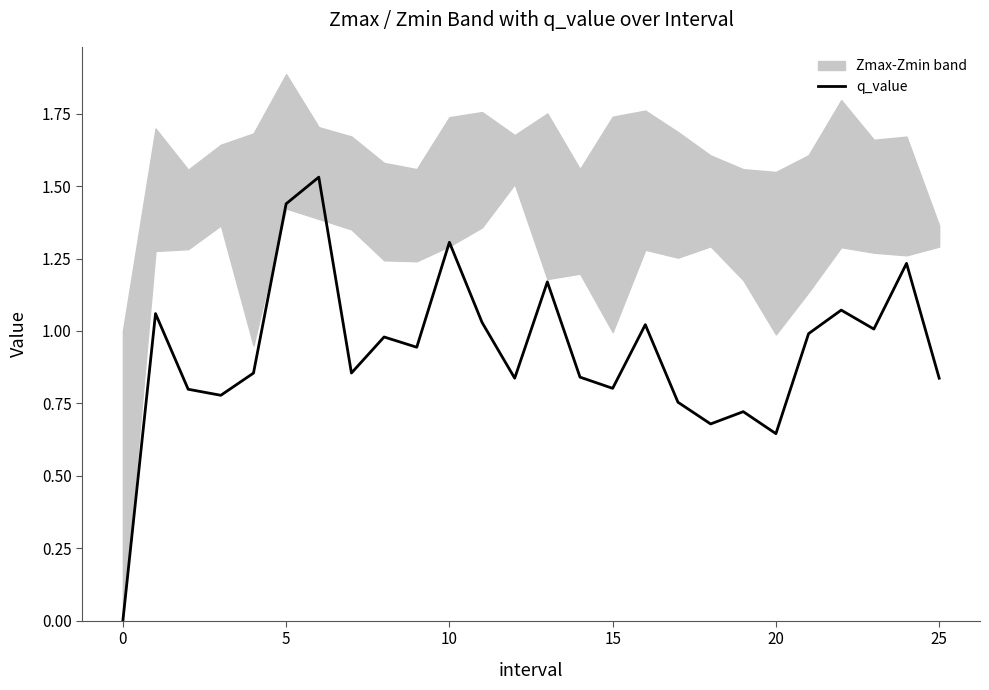

What is the maximum value shown in the chart?

1.5